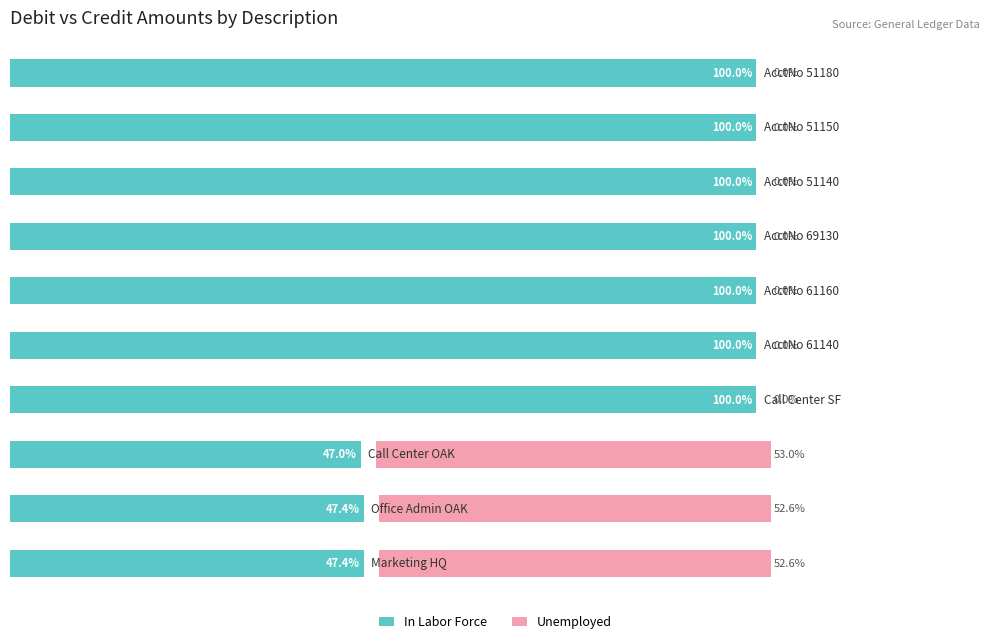

What is the value of the In Labor Force bar at the 9th from the left?

100.0